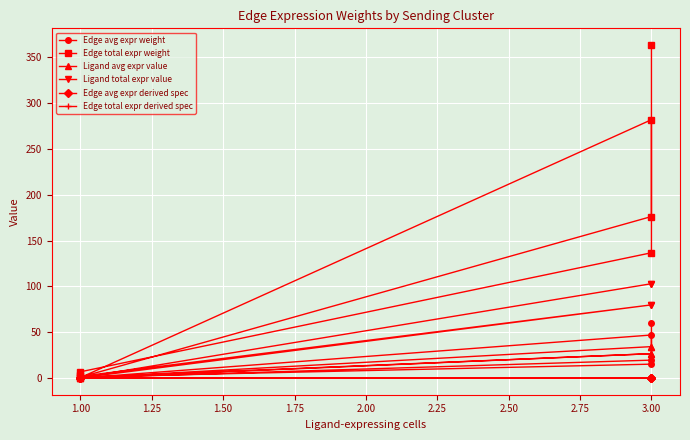

Does the chart display data point markers on the line(s)?

Yes